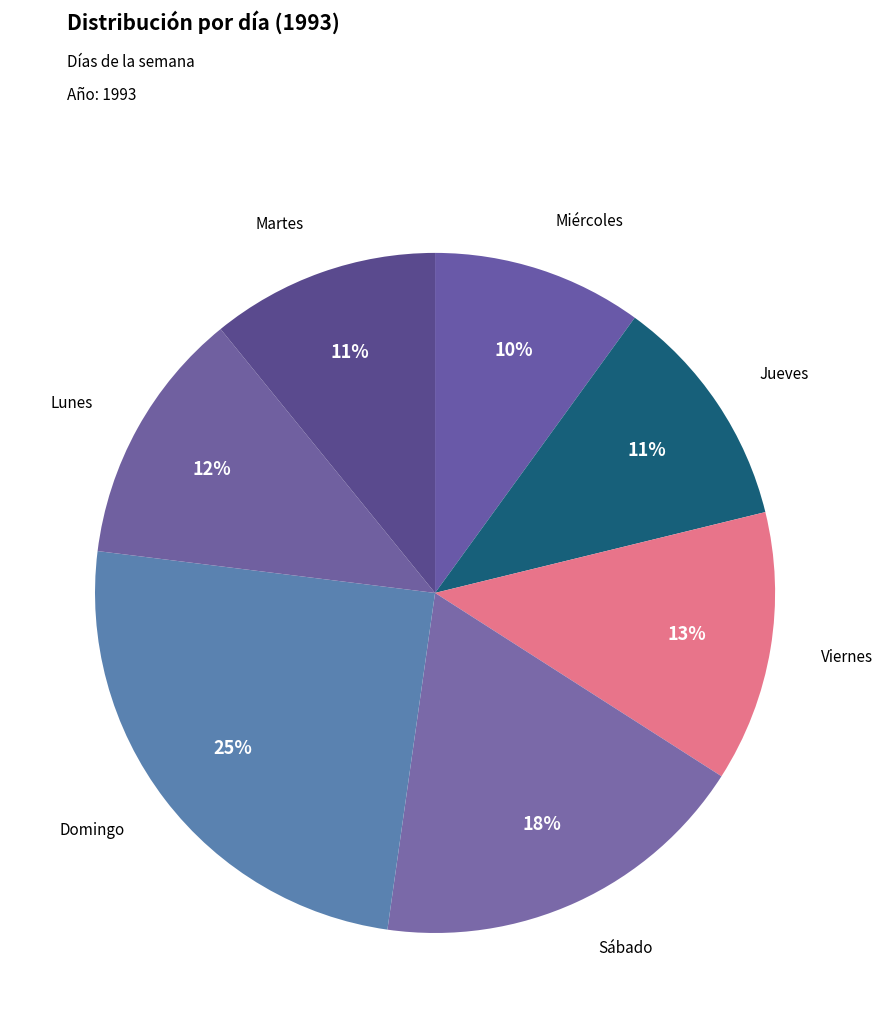

Is it true that Viernes is 13% of the pie?

True